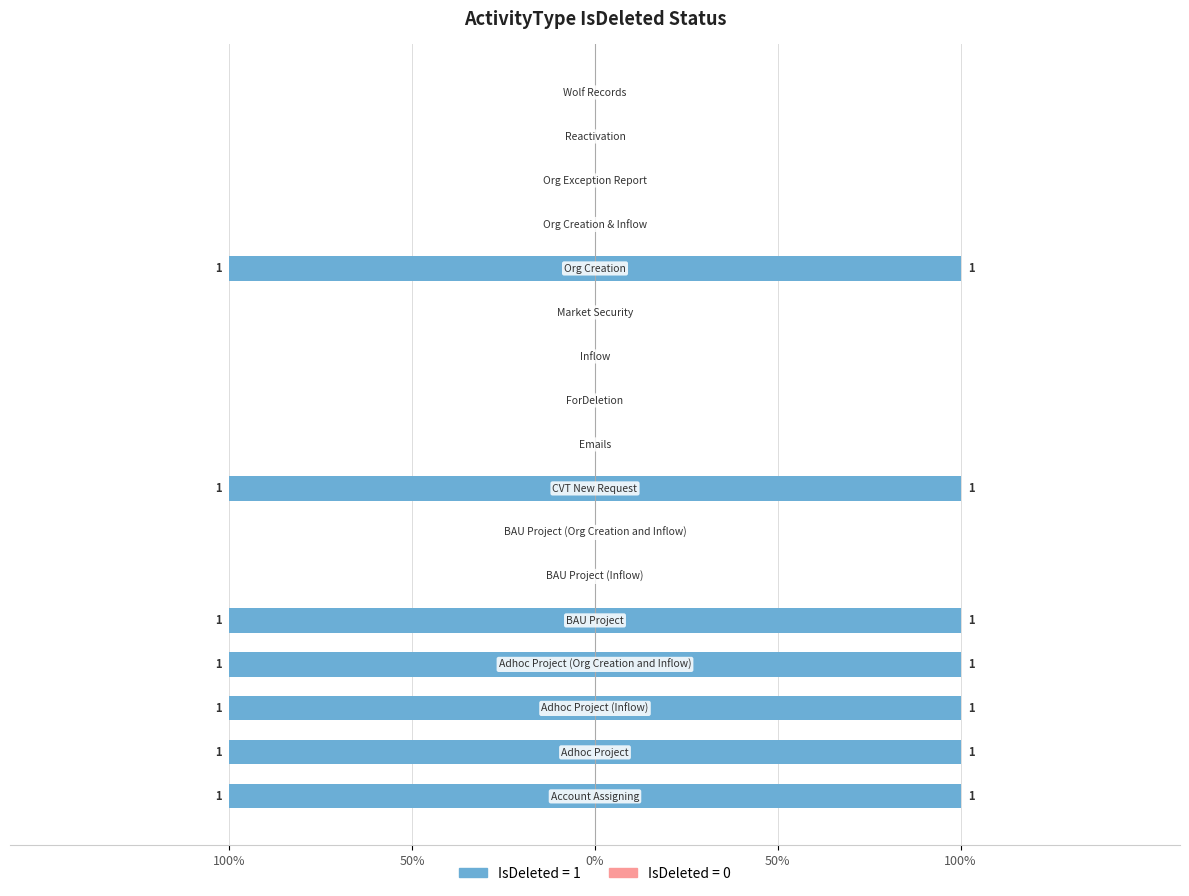

Rank the categories by value from lowest to highest.

BAU Project (Inflow), BAU Project (Org Creation and Inflow), Emails, ForDeletion, Inflow, Market Security, Org Creation & Inflow, Org Exception Report, Reactivation, Wolf Records, Account Assigning, Adhoc Project, Adhoc Project (Inflow), Adhoc Project (Org Creation and Inflow), BAU Project, CVT New Request, Org Creation